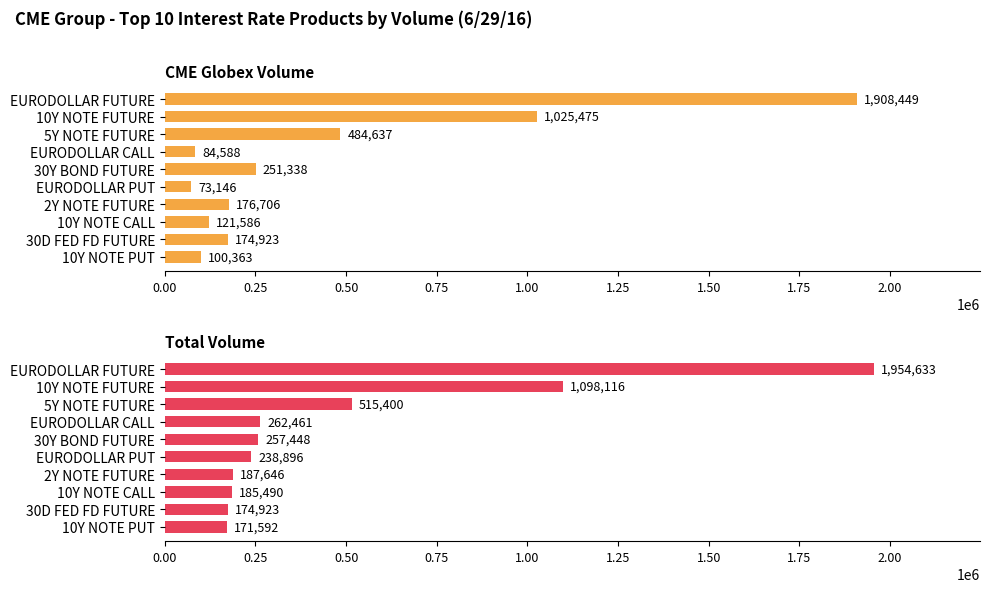

True or false: Total Volume has a value of 273742 at 10Y NOTE PUT.

False